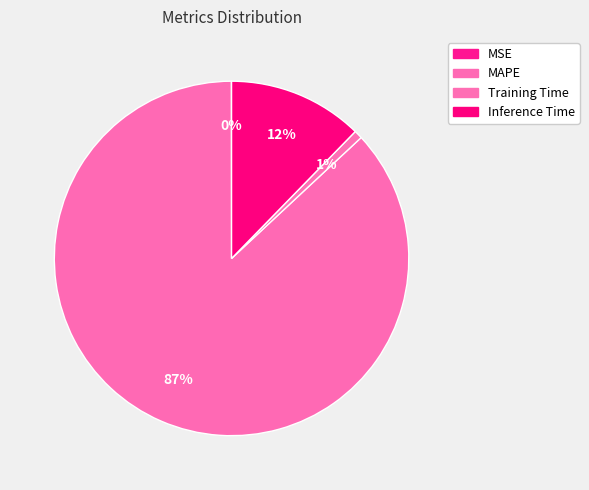

What percentage is the Training Time slice, to the nearest percent?

1%